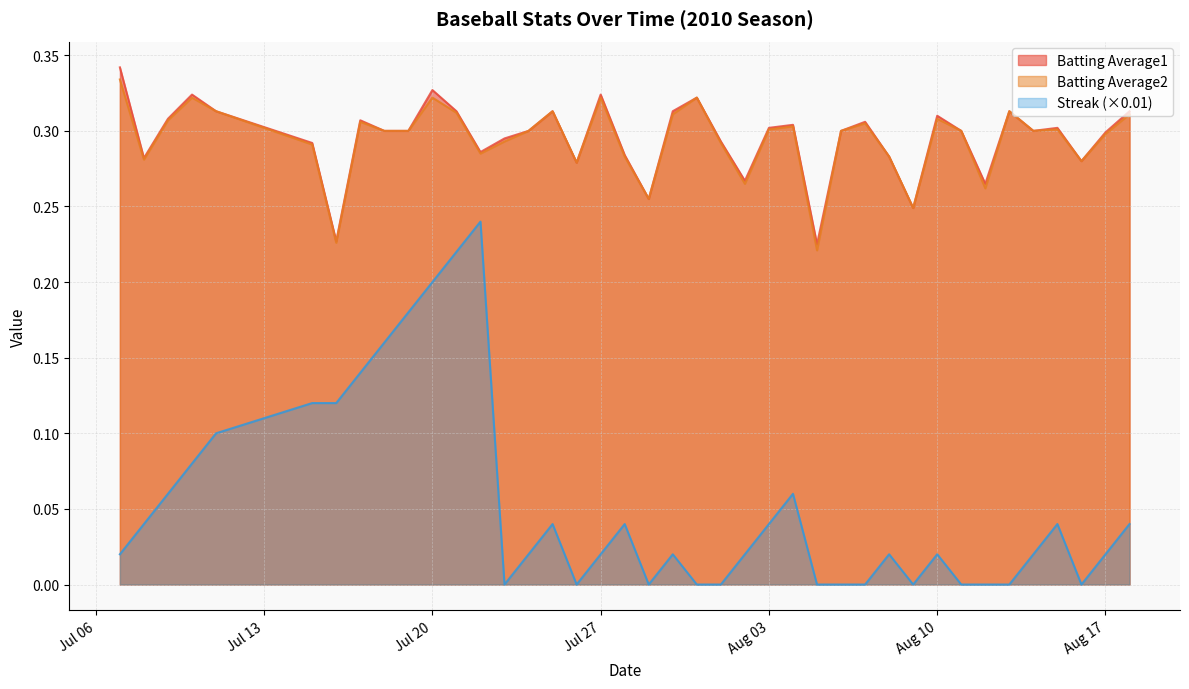

Which series has the widest spread of values?

Streak (×0.01)